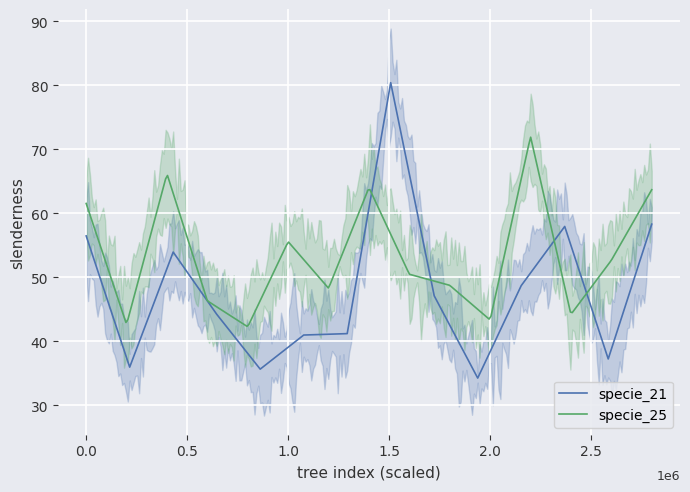

True or false: specie_21 and specie_25 cross at least once.

True